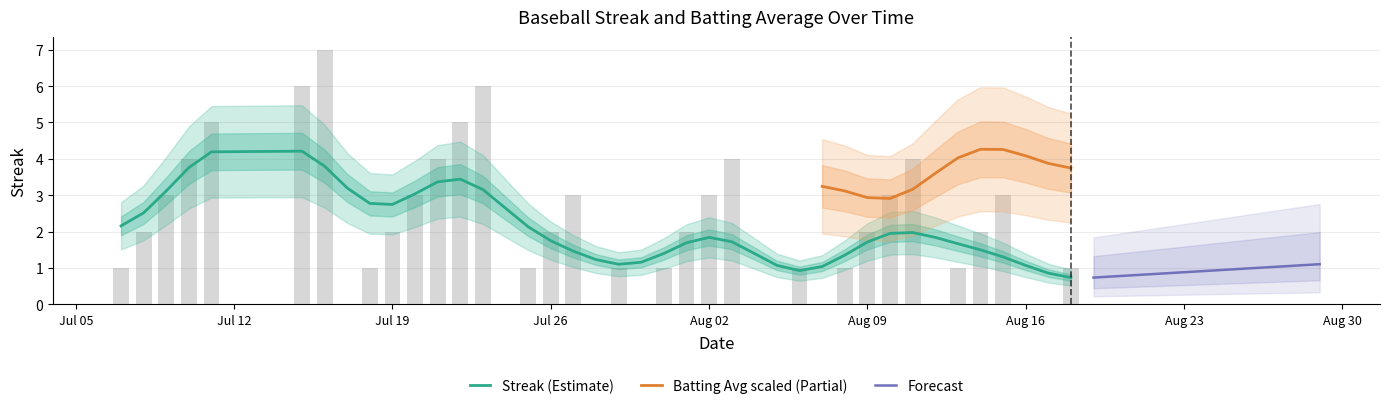

What is the minimum value for Streak (Estimate)?

0.7